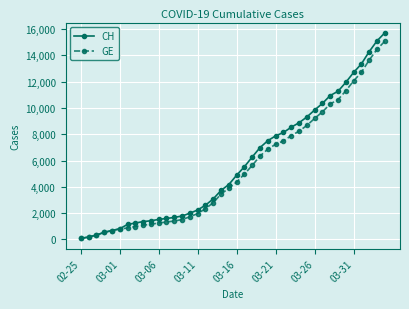

Which series has the largest range (max minus min)?

CH